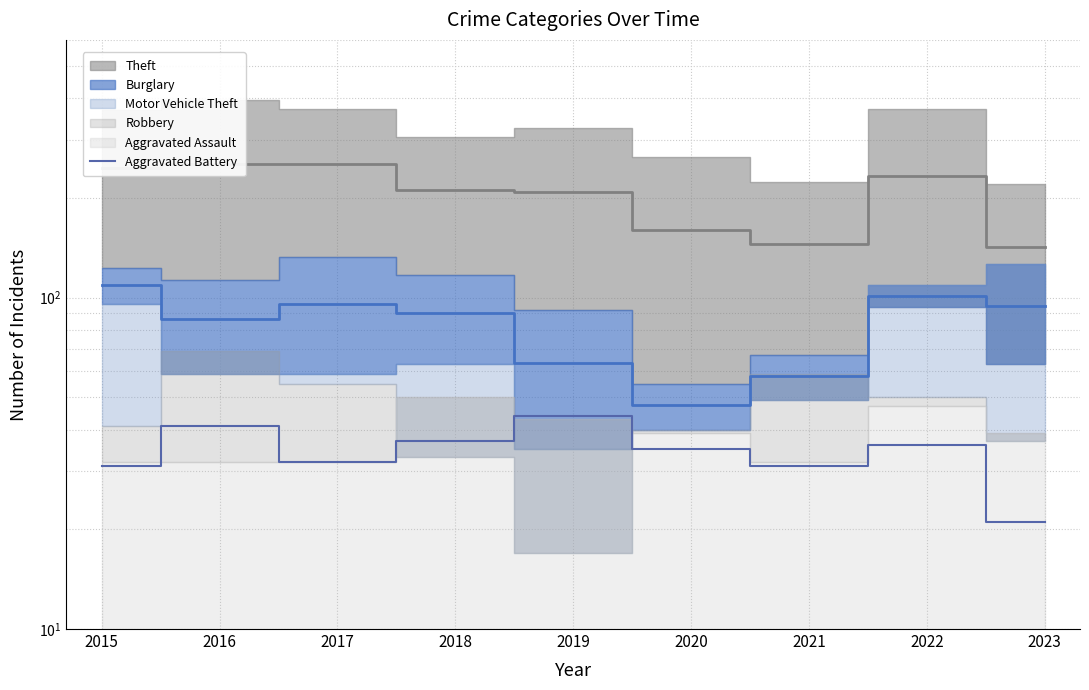

Which label corresponds to the smallest value in the chart?

2023